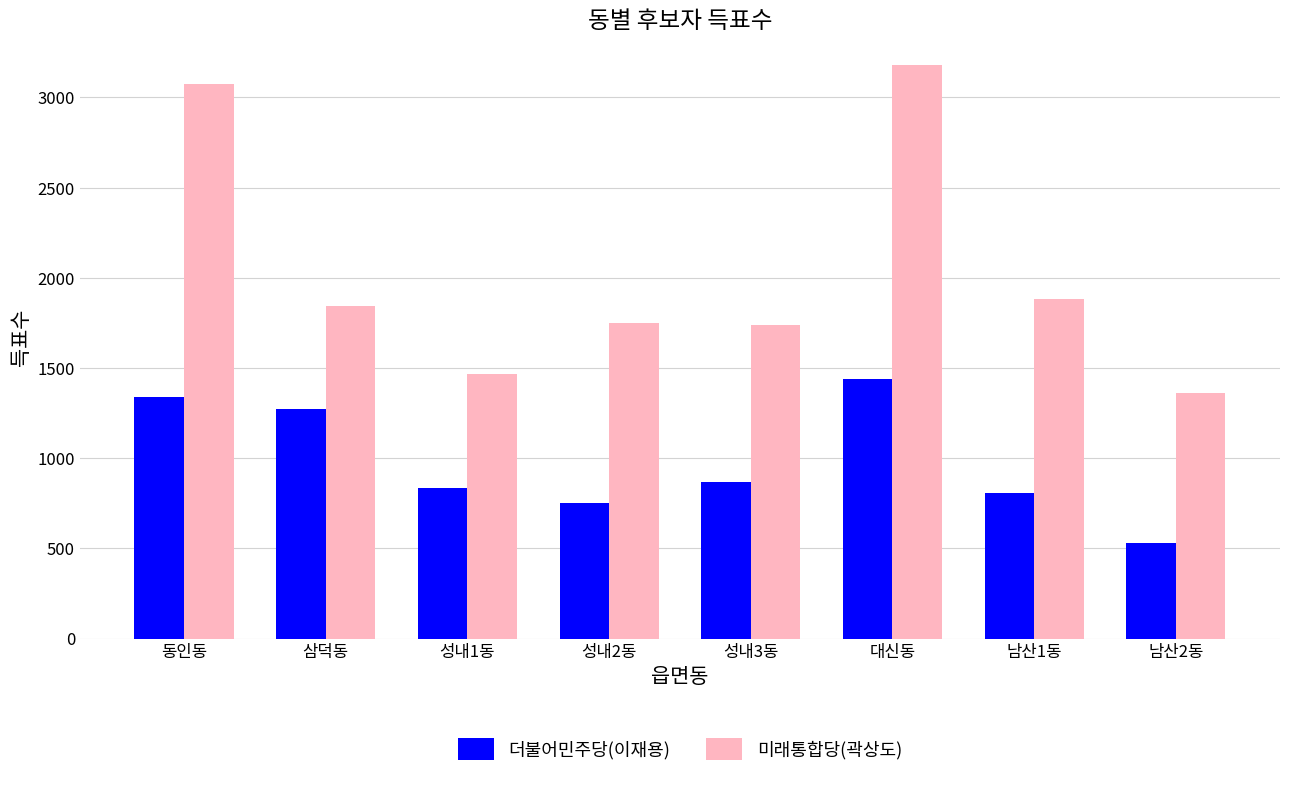

Is the value of 미래통합당(곽상도) at 성내2동 greater than the value of 더불어민주당(이재용) at 삼덕동?

Yes